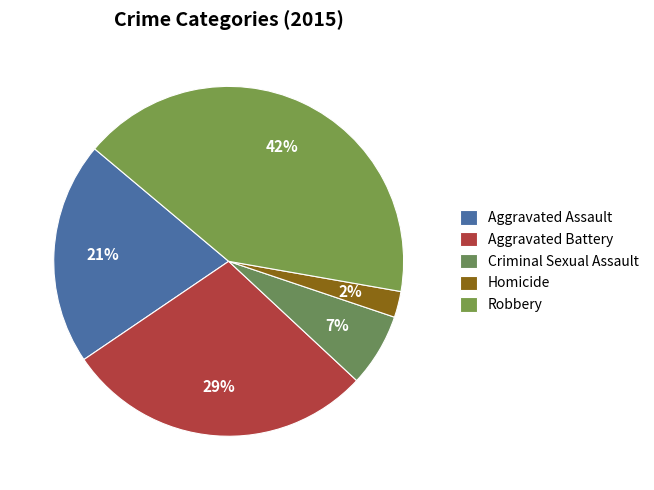

How many slices are in this pie chart?

5